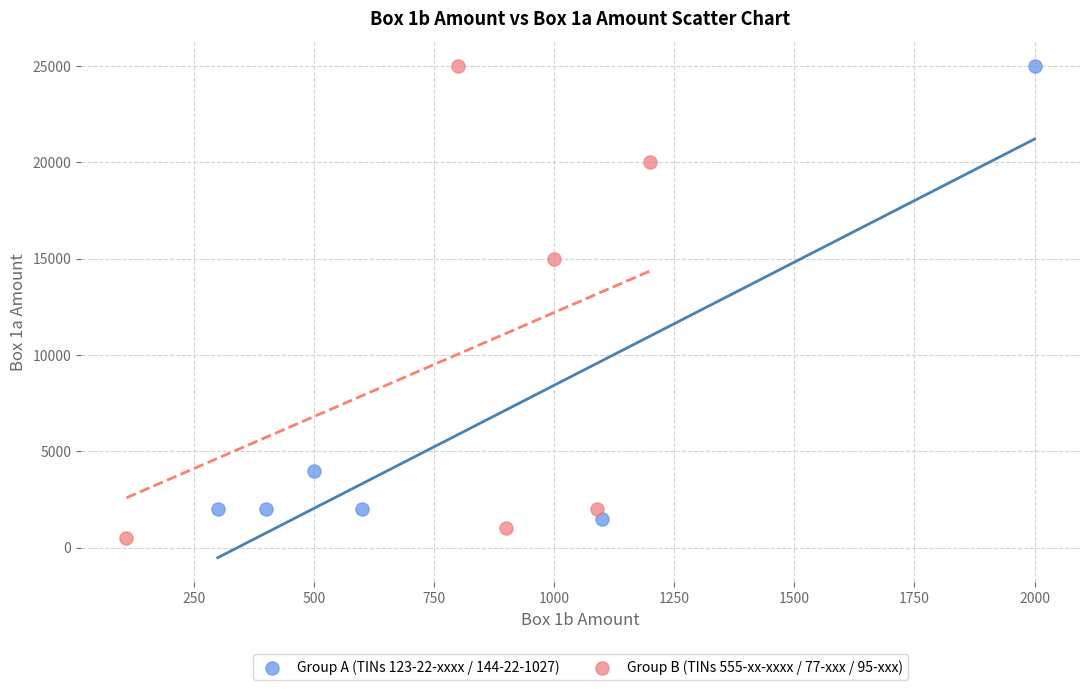

What are all the series names shown in the legend?

Group A (TINs 123-22-xxxx / 144-22-1027), Group B (TINs 555-xx-xxxx / 77-xxx / 95-xxx)